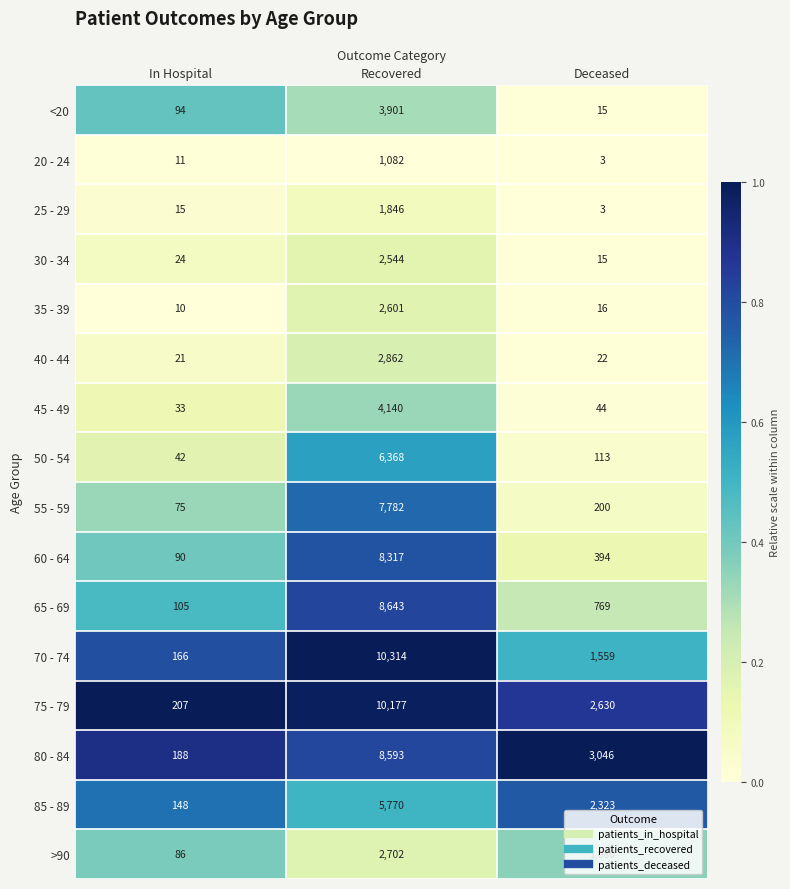

What is the difference between the maximum and second lowest values in the 75 - 79 series?

7547